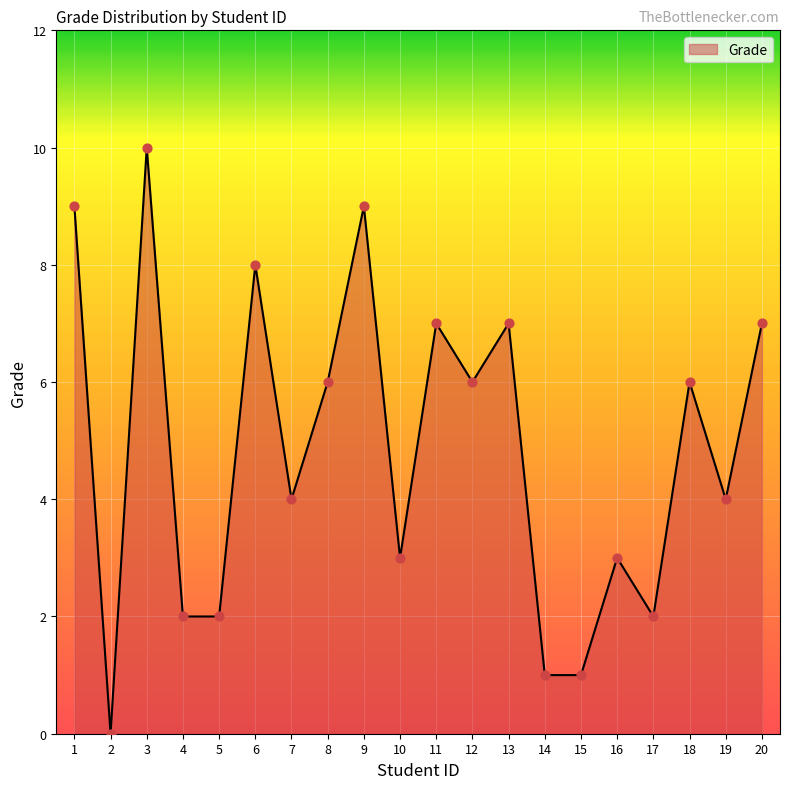

What is the change in value from 7 to 12?

+2